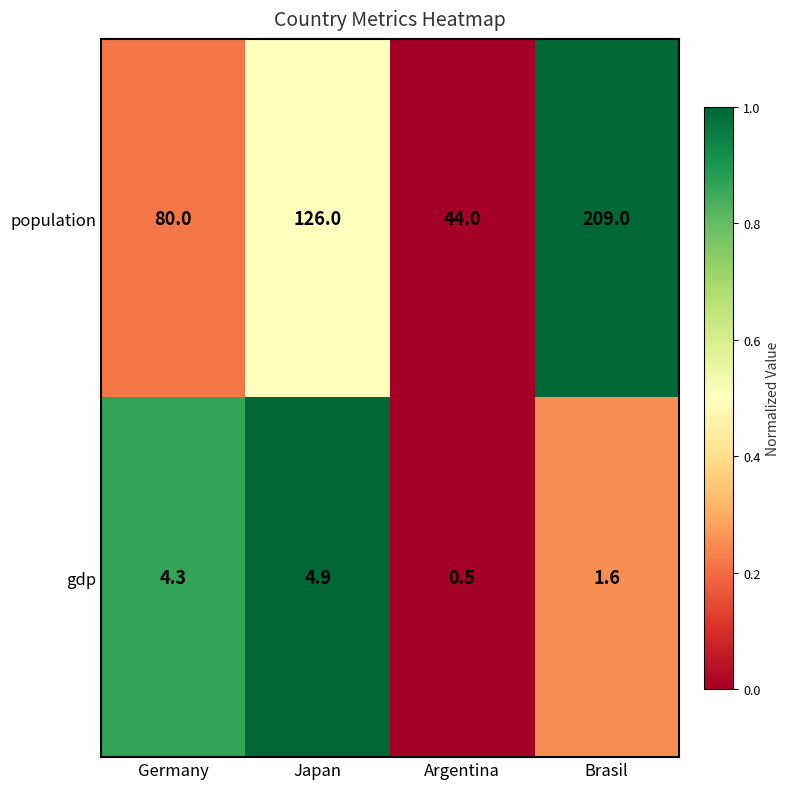

Which series has the largest total across all categories?

population